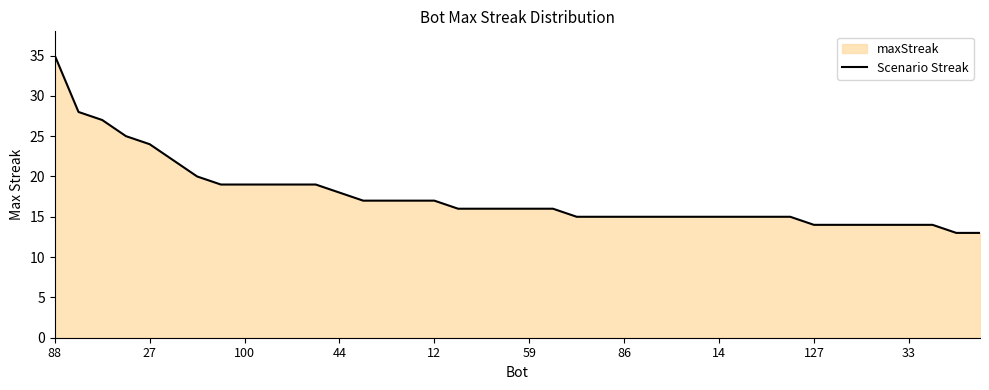

What is the average value?

18